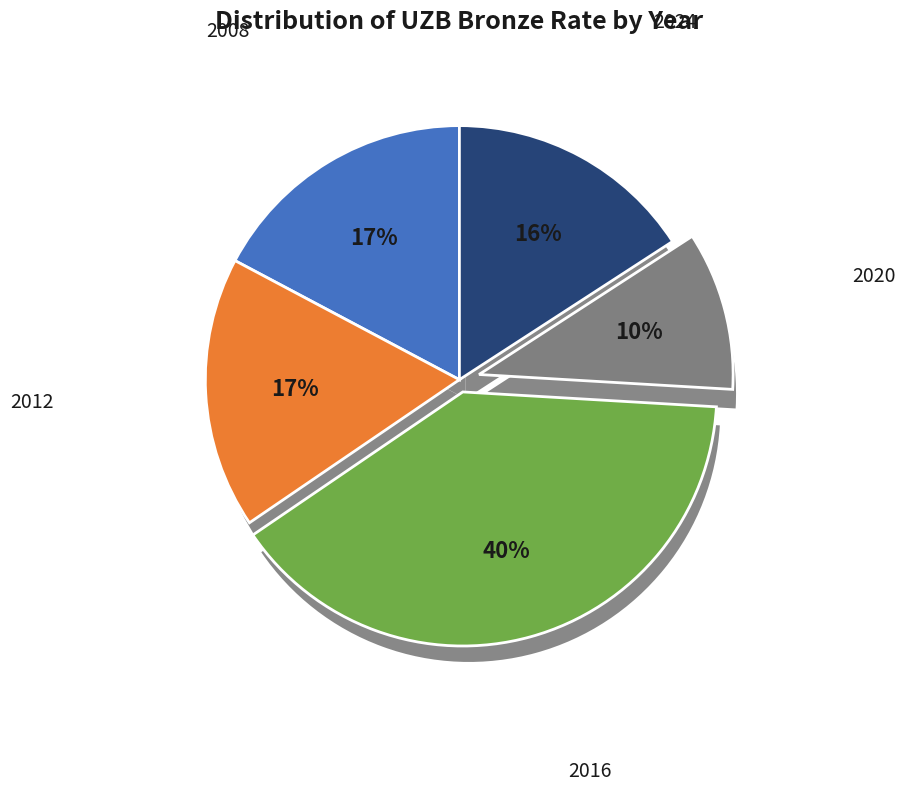

To the nearest percent, what is the average slice percentage?

20%